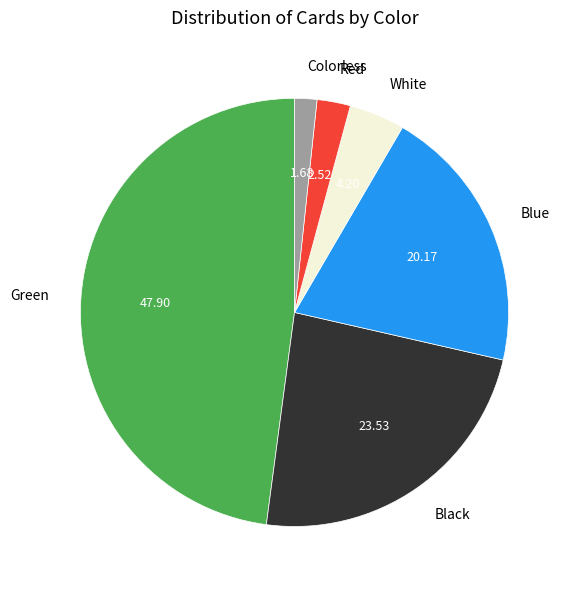

Approximately how many times larger is the value at Black compared to White?

5.6